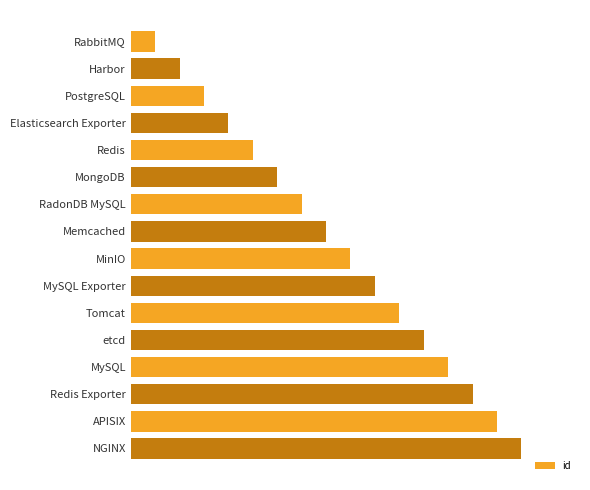

Rank the categories by value from lowest to highest.

RabbitMQ, Harbor, PostgreSQL, Elasticsearch Exporter, Redis, MongoDB, RadonDB MySQL, Memcached, MinIO, MySQL Exporter, Tomcat, etcd, MySQL, Redis Exporter, APISIX, NGINX